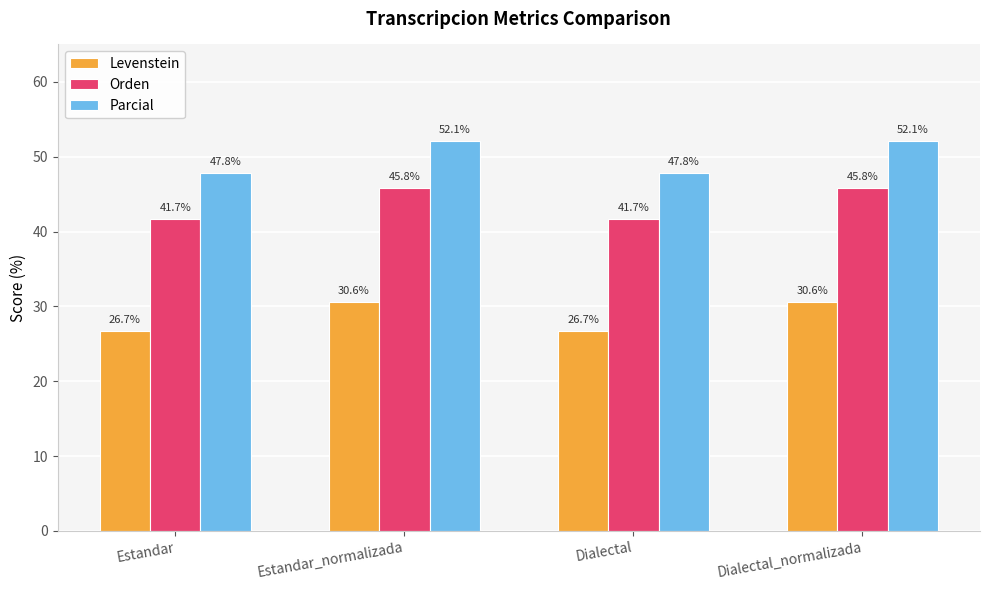

How many bars are there in each group?

3